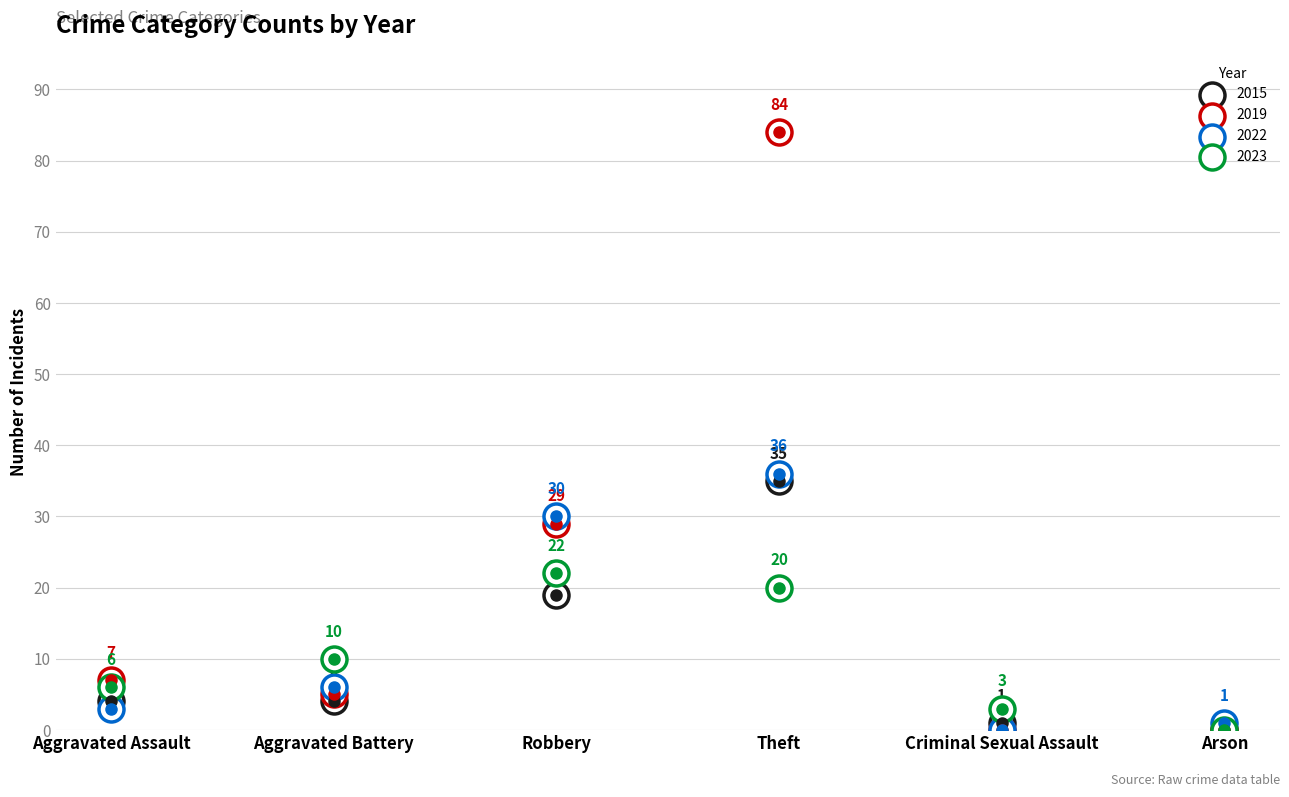

Which series contains the highest Y value?

2019